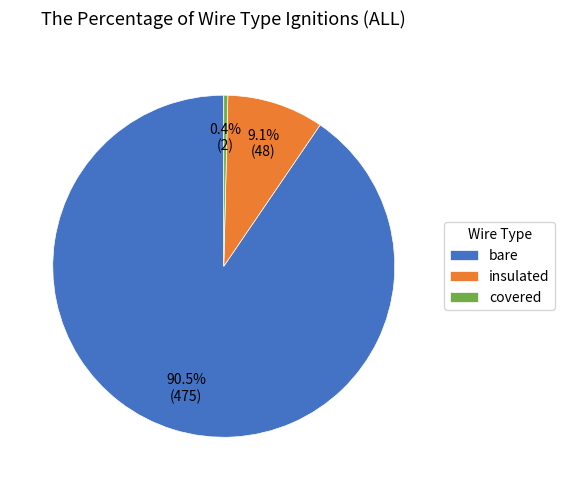

What is the smallest slice in the pie chart?

covered